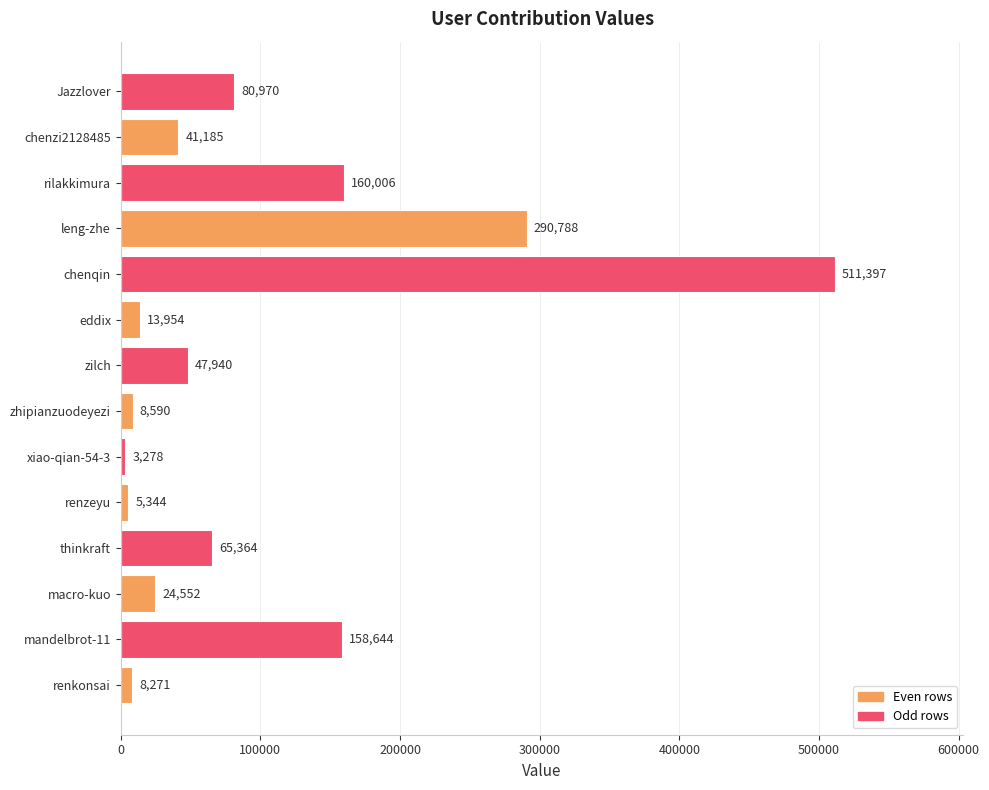

Which has a higher value, renkonsai or rilakkimura?

rilakkimura